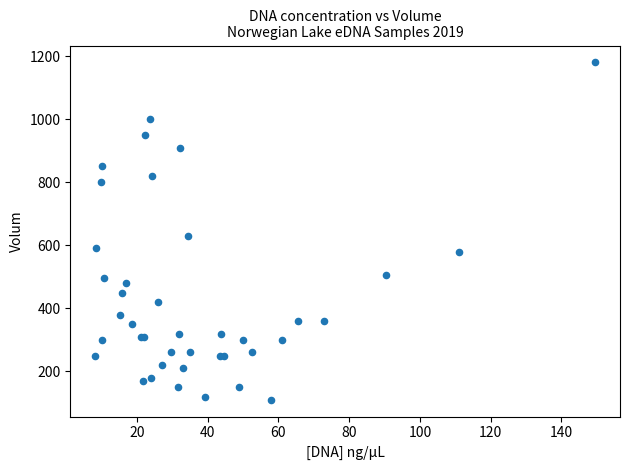

What Y value in the scatter plot is closest to 645?

630